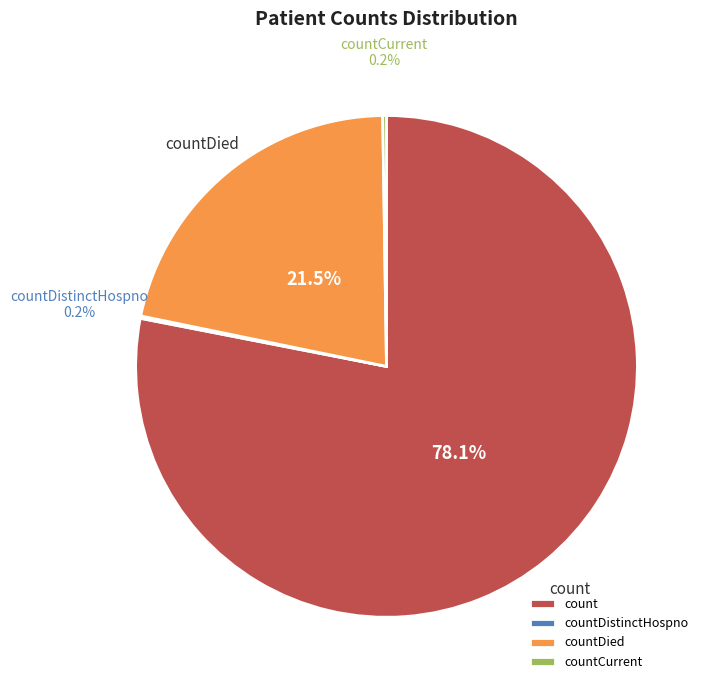

What is the largest slice in the pie chart?

count